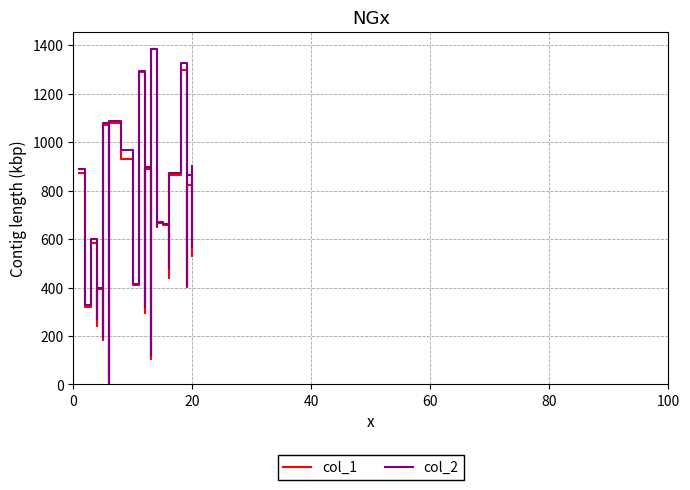

List the series in order of their overall mean, lowest first.

col_1, col_2